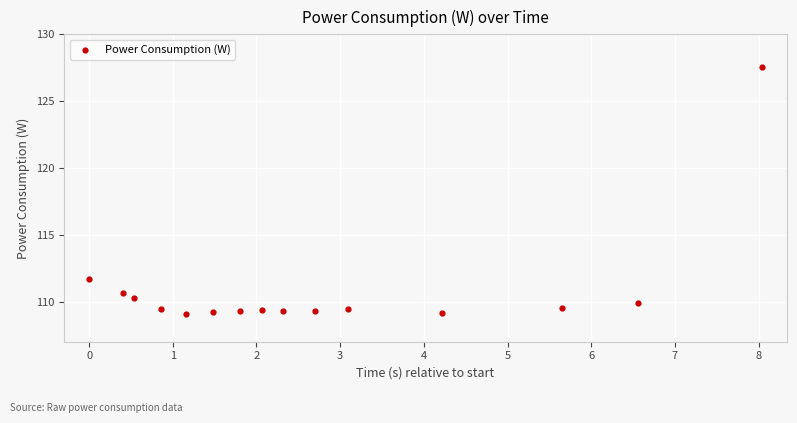

What is the range of X values (max minus min)?

8.0